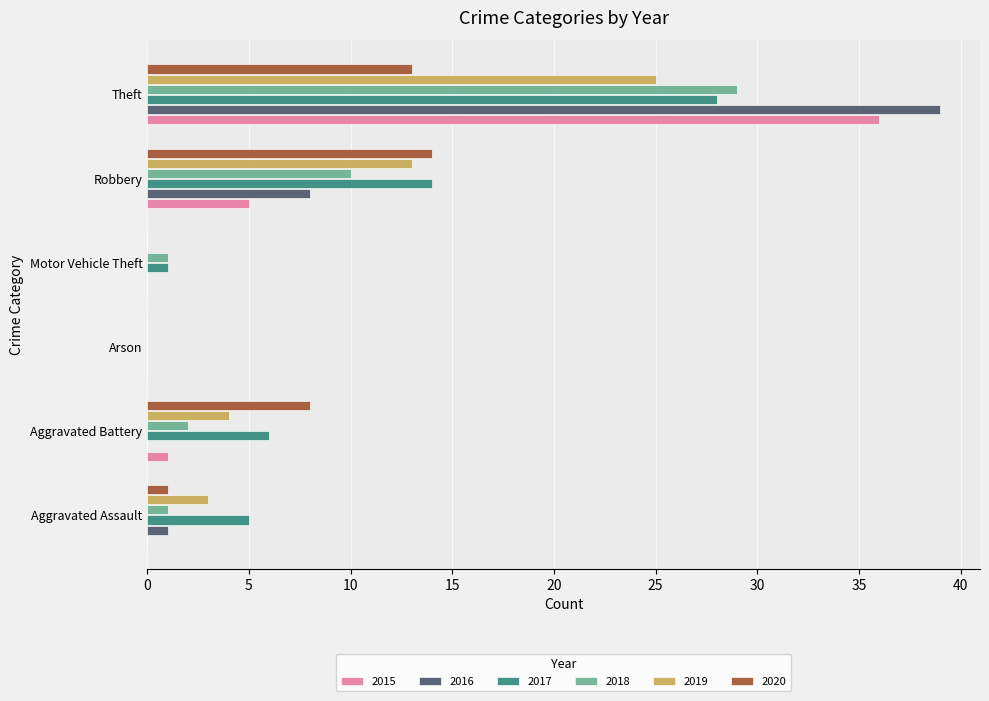

Which series has the largest range (max minus min)?

2016